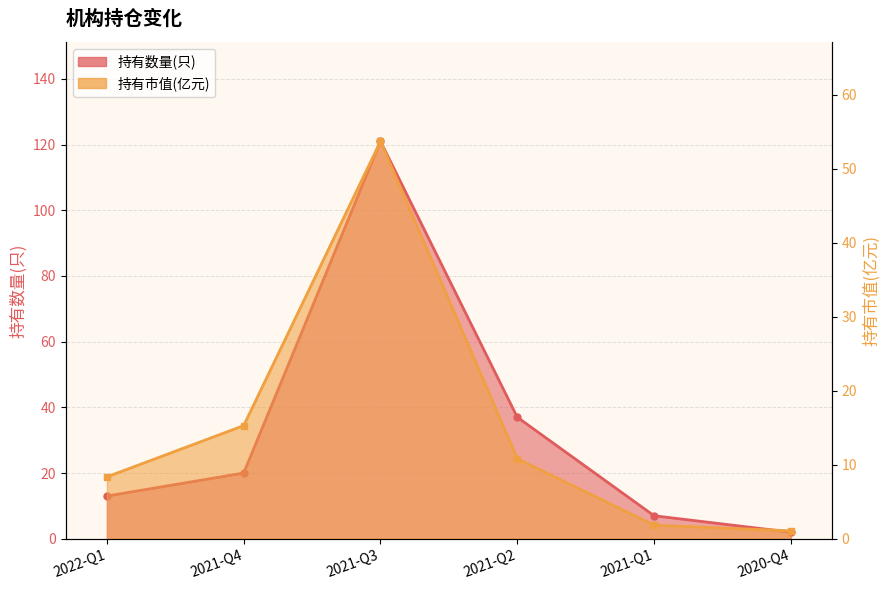

What is the spread (max minus min) of values at 2021-Q4?

4.7